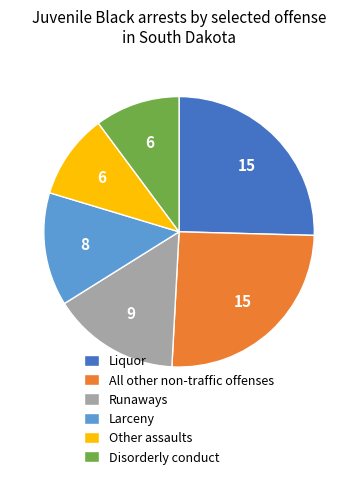

Is it true that Liquor is 38% of the pie?

False